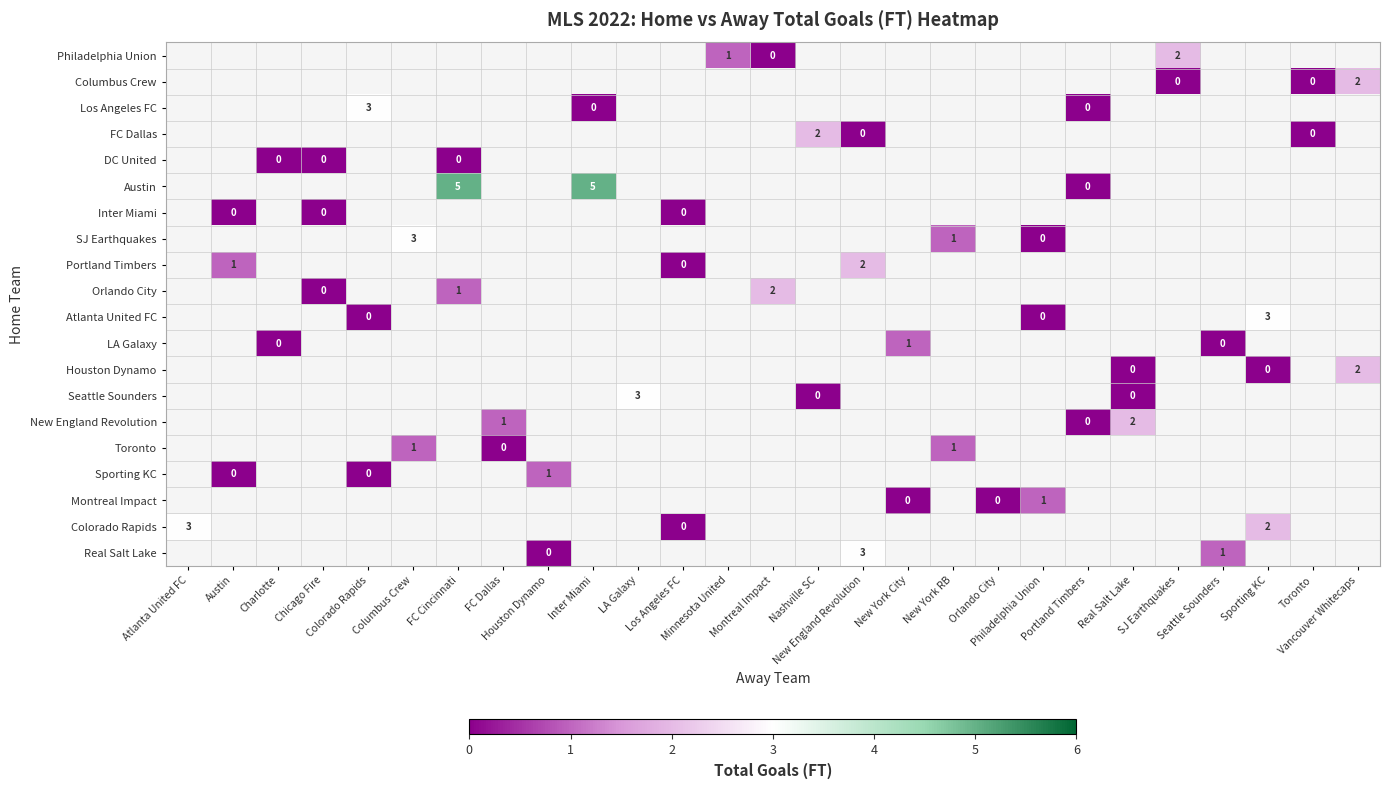

The value of row_2 at Toronto is nan. True or false?

False